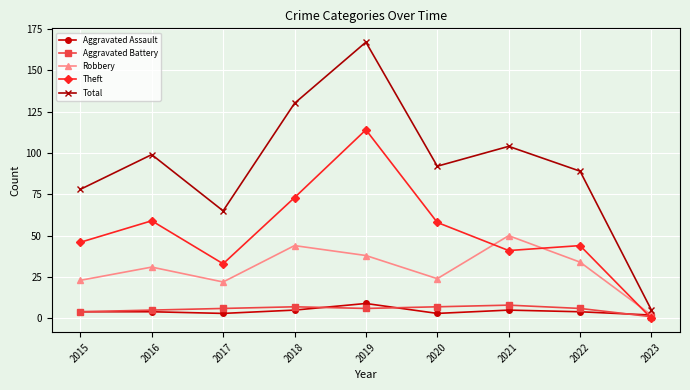

The Robbery series shows 24 at 2020. True or false?

True